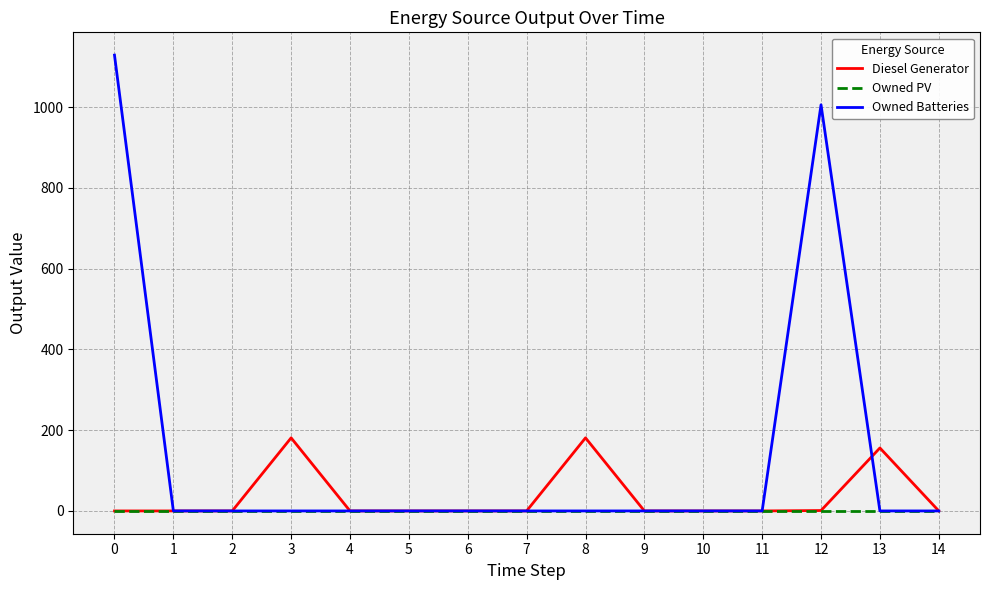

Which series has the largest range (max minus min)?

Owned Batteries